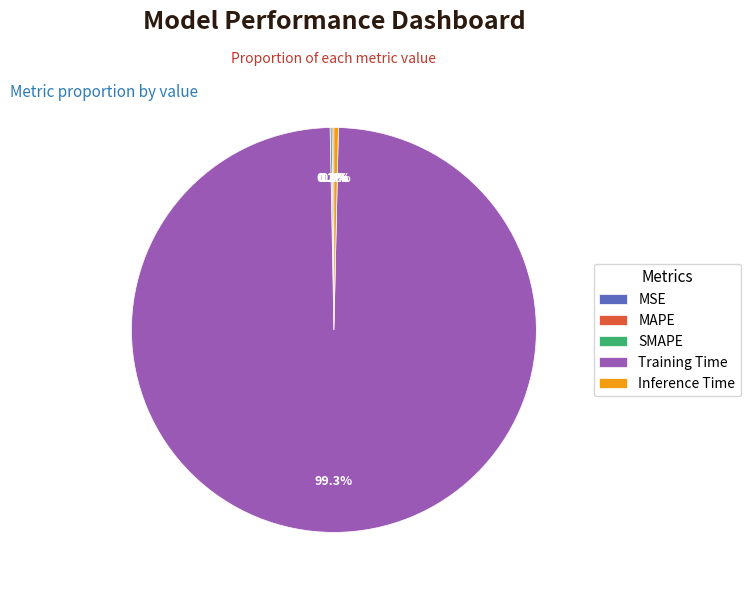

Which category has the biggest portion of the pie?

Training Time